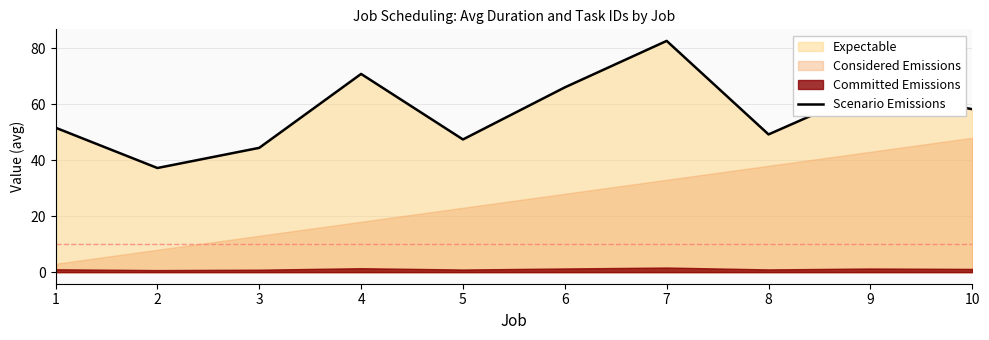

True or false: the data has more than 2 interior local peaks.

True